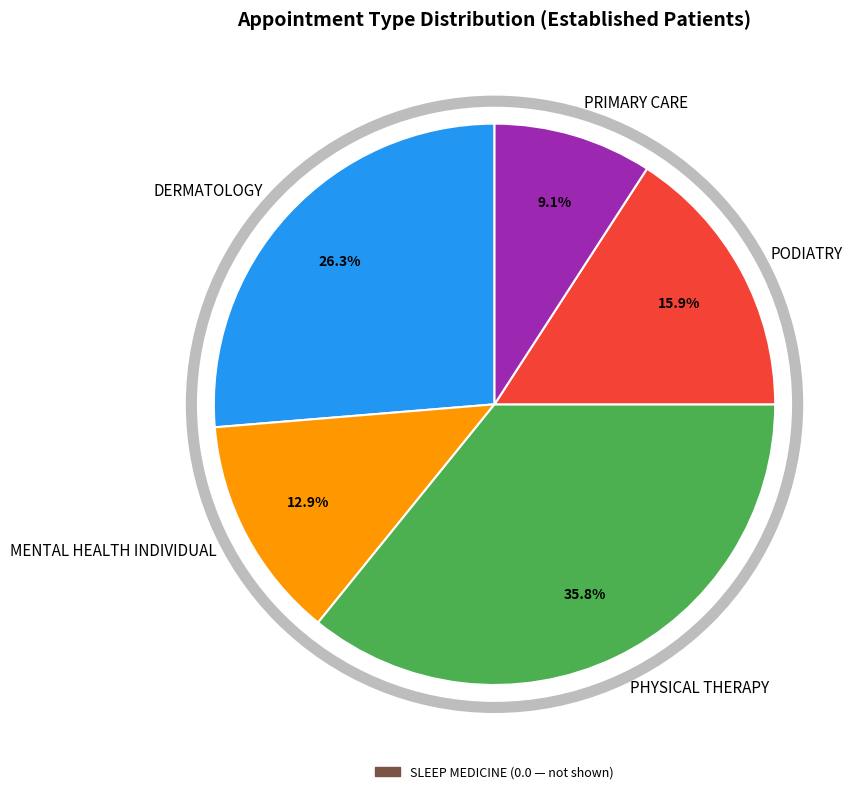

Count the number of slices in the pie.

5